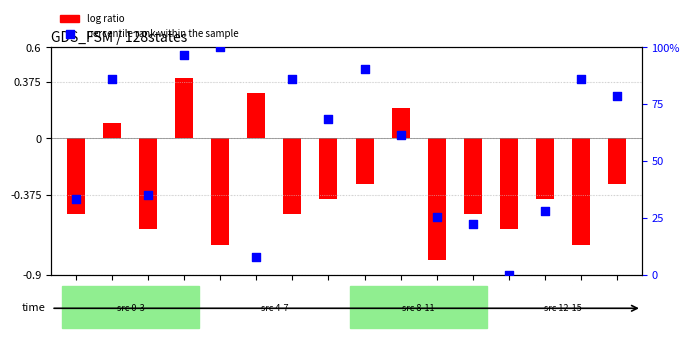

At which category is the sum across all series the highest?

s4